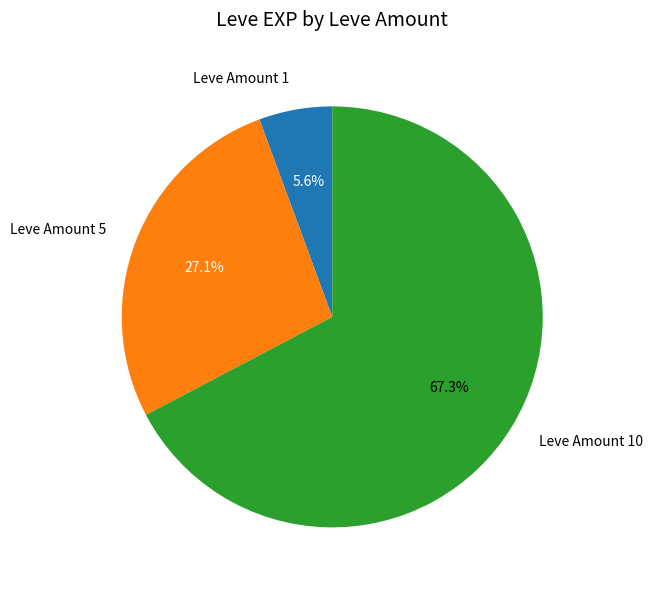

What is the majority slice?

Leve Amount 10